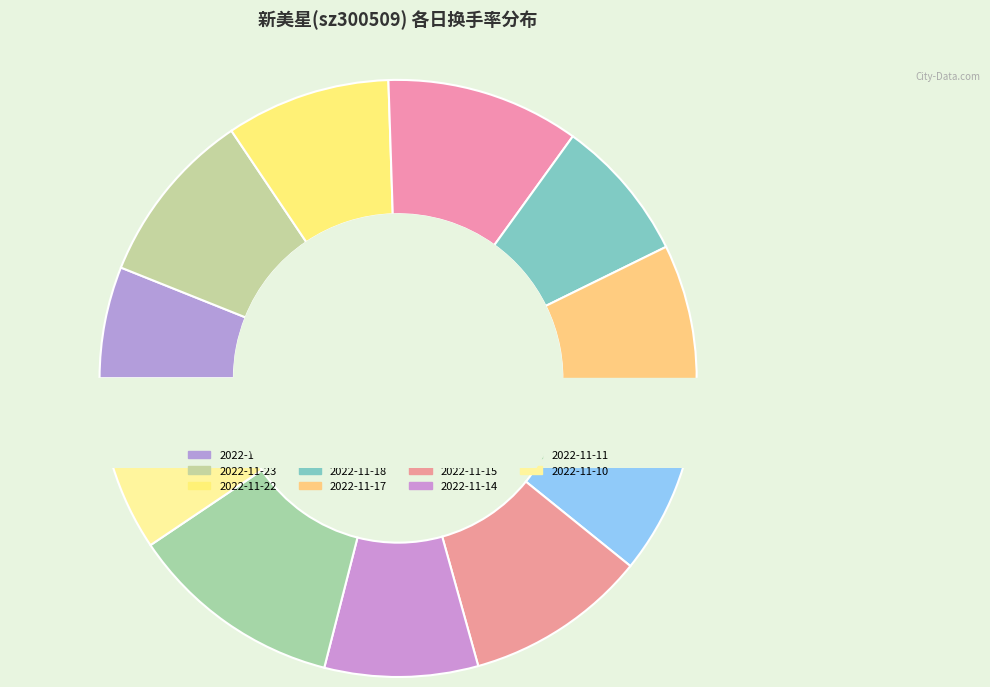

Combined, what portion of the pie is 2022-11-15 and 2022-11-23?

19.4%